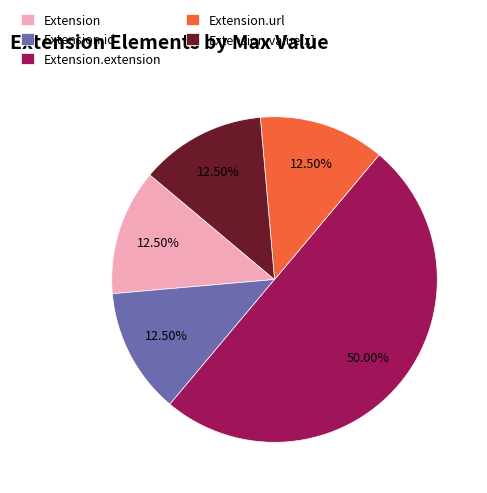

How many slices are in this pie chart?

5